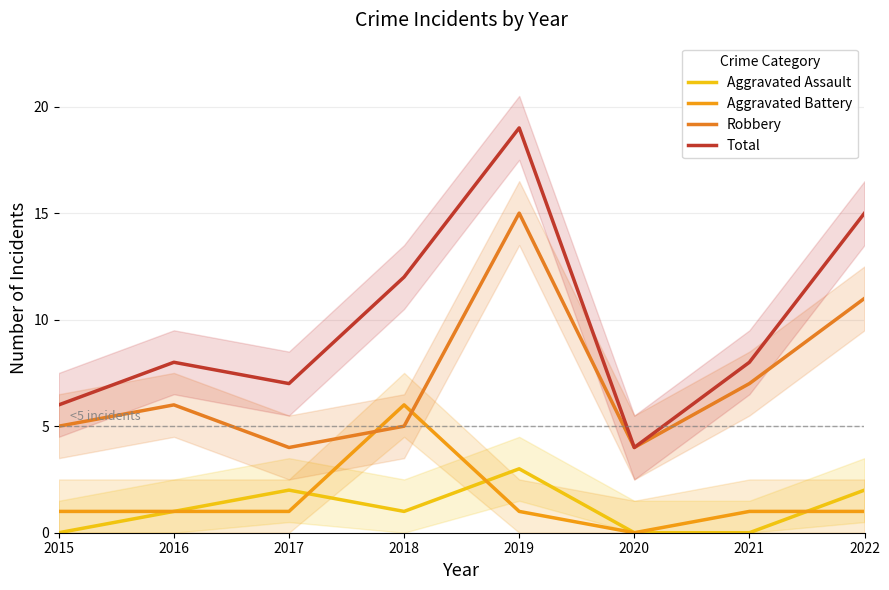

Rank the categories by Aggravated Assault value from highest to lowest.

2019, 2017, 2022, 2016, 2018, 2015, 2020, 2021